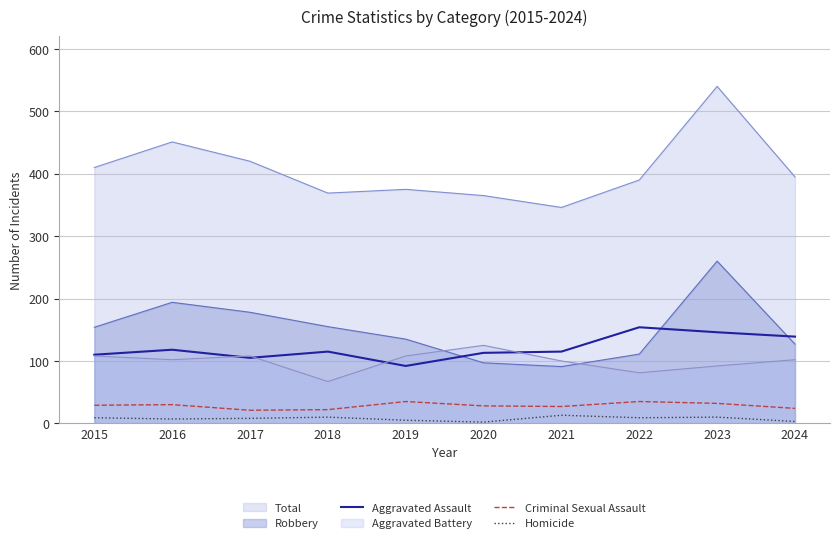

Which series has the widest spread of values?

Total